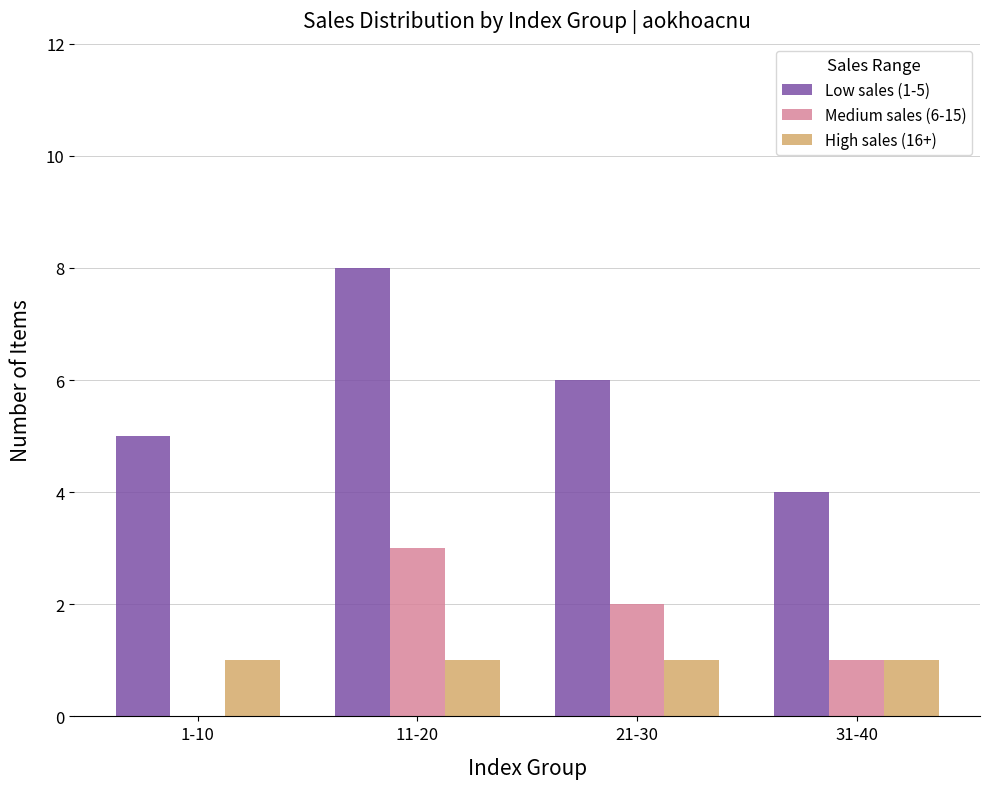

The value of High sales (16+) at 1-10 is 2. True or false?

False